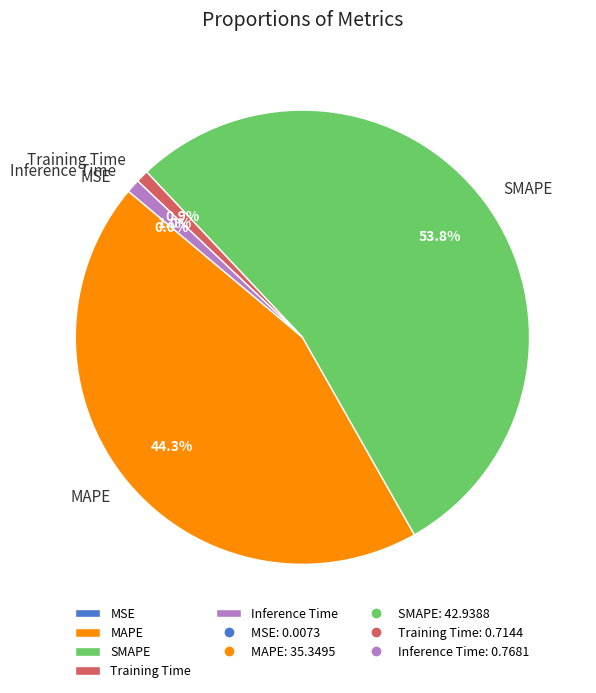

To the nearest percent, what portion does Training Time represent?

1%